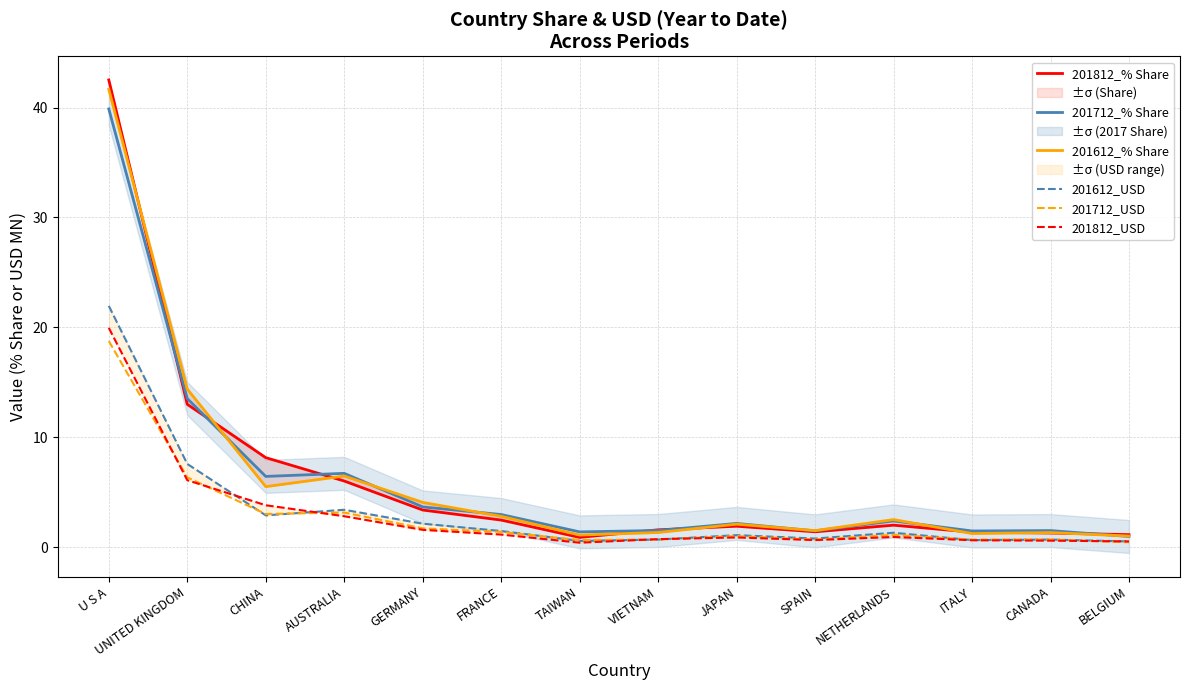

Between ITALY and GERMANY, which is larger?

GERMANY